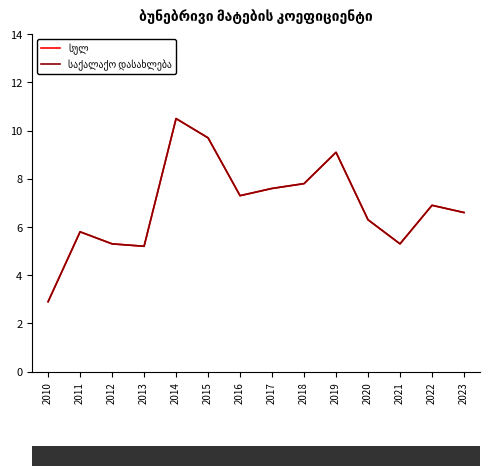

How many interior local peaks does the სულ series have?

4